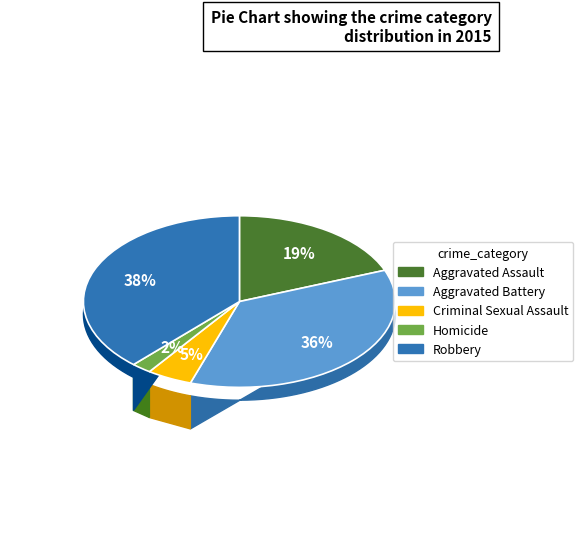

Is it true that Homicide is 2% of the pie?

True